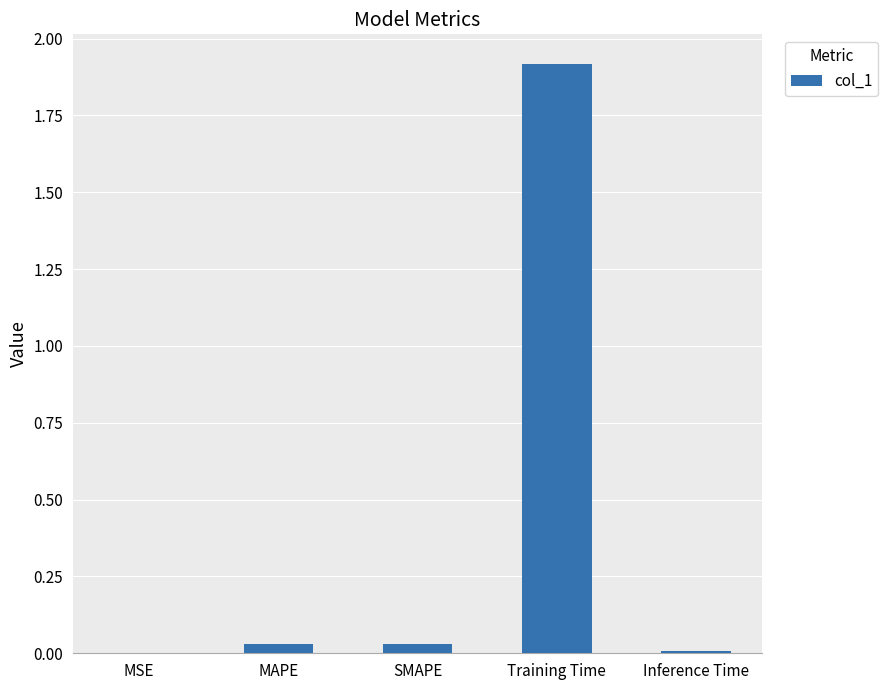

Which label corresponds to the largest value in the chart?

Training Time